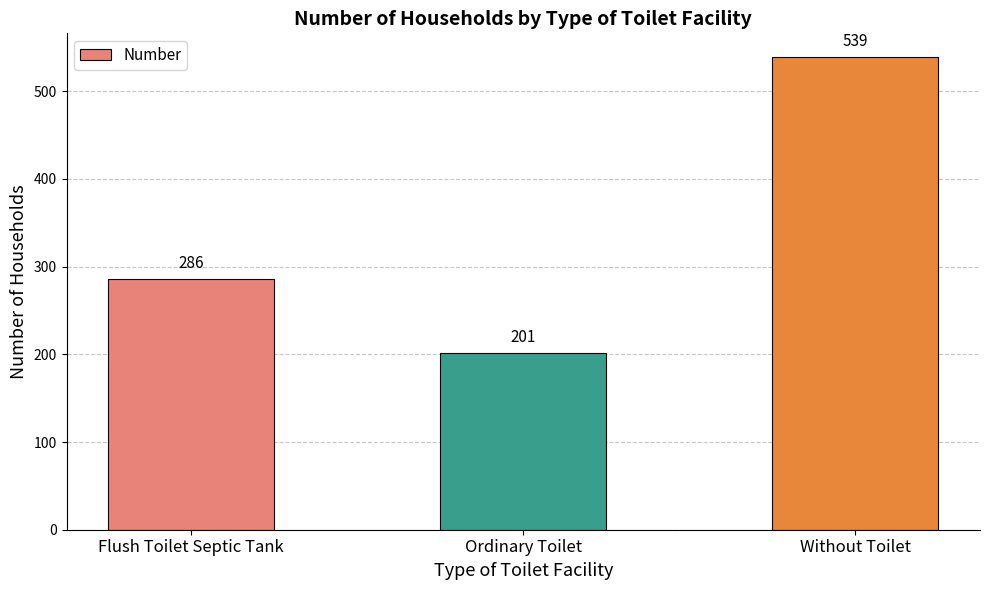

Between Without Toilet and Ordinary Toilet, which is larger?

Without Toilet